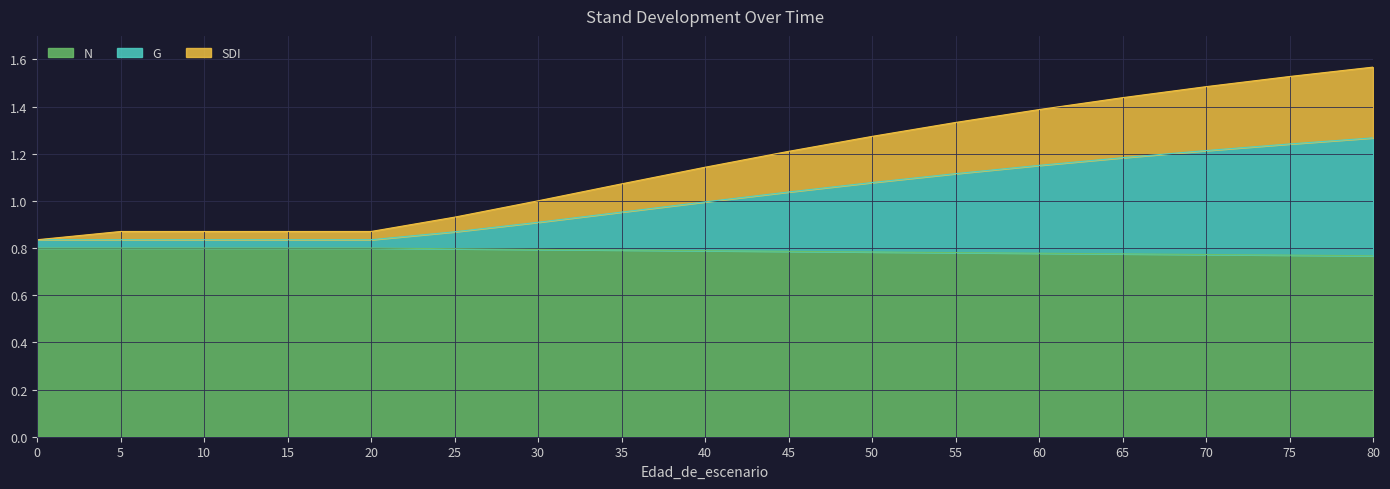

What are all the series names shown in the legend?

N, G, SDI